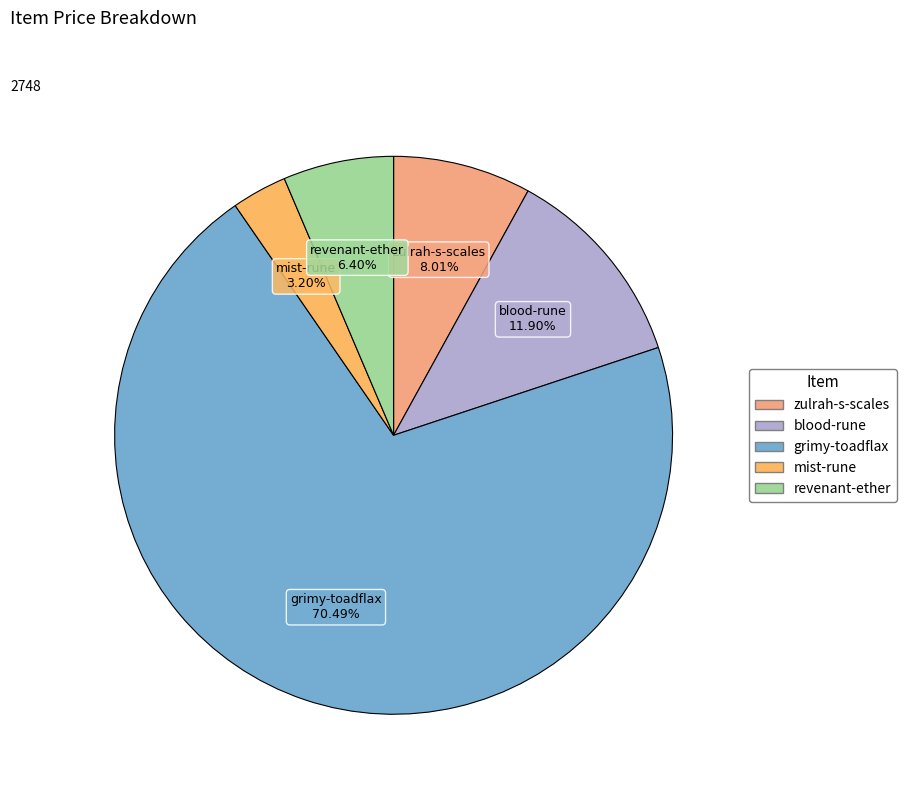

Does any single category account for the majority?

Yes